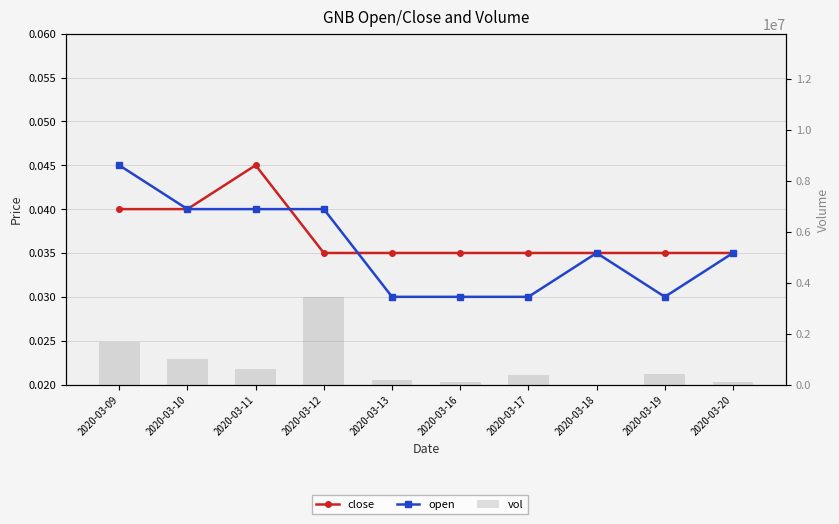

List the series in order of their peak value, highest first.

vol, close, open